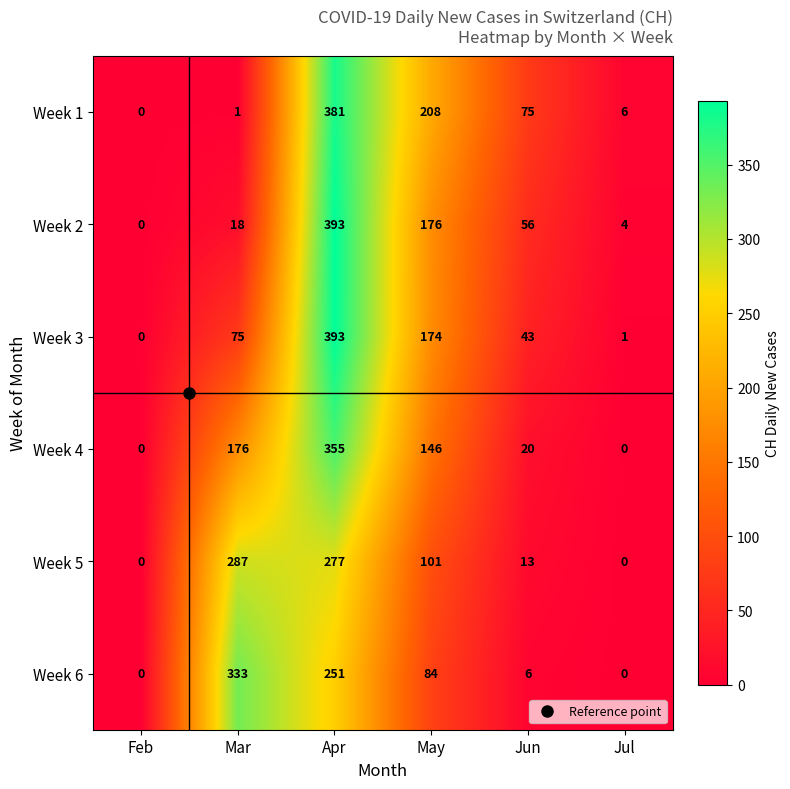

Is it true that Week 2 equals 176 at May?

True